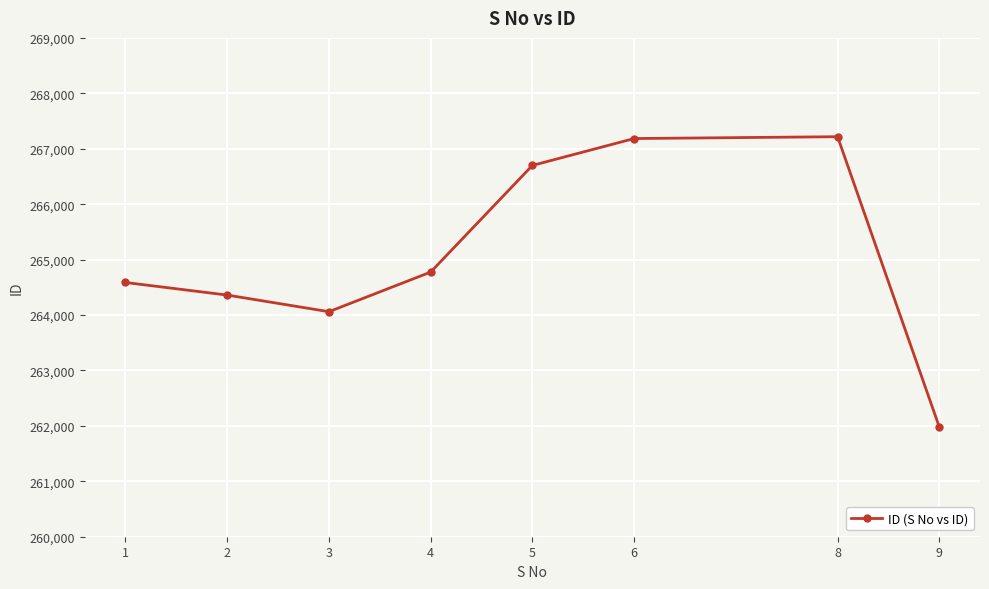

What is the difference between the maximum and minimum values?

5238